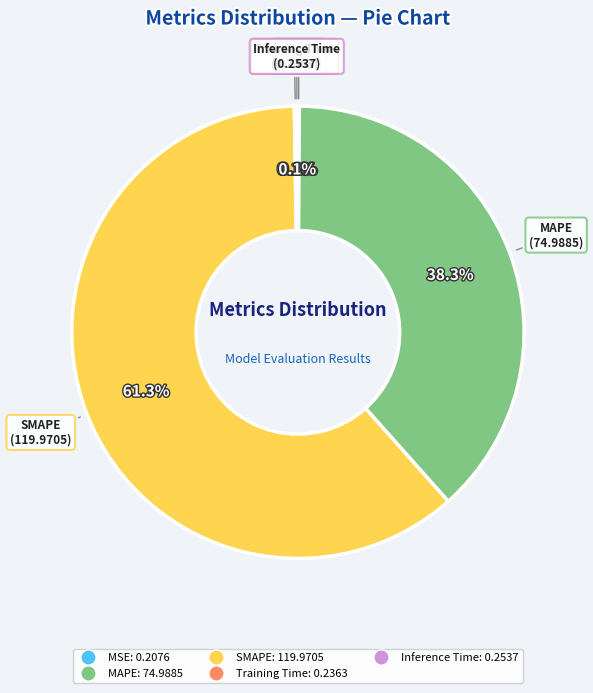

The MAPE slice represents 38% of the pie. True or false?

True